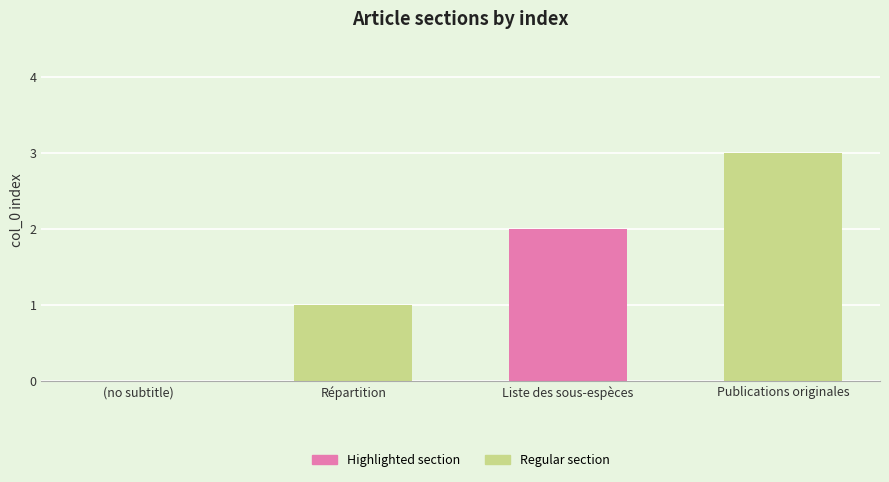

Does the chart contain stacked bars?

No